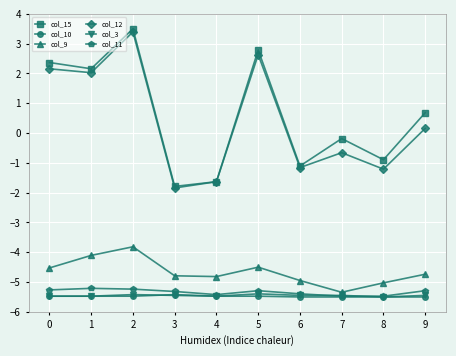

What is the approximate value of col_11 at 6?

-5.4